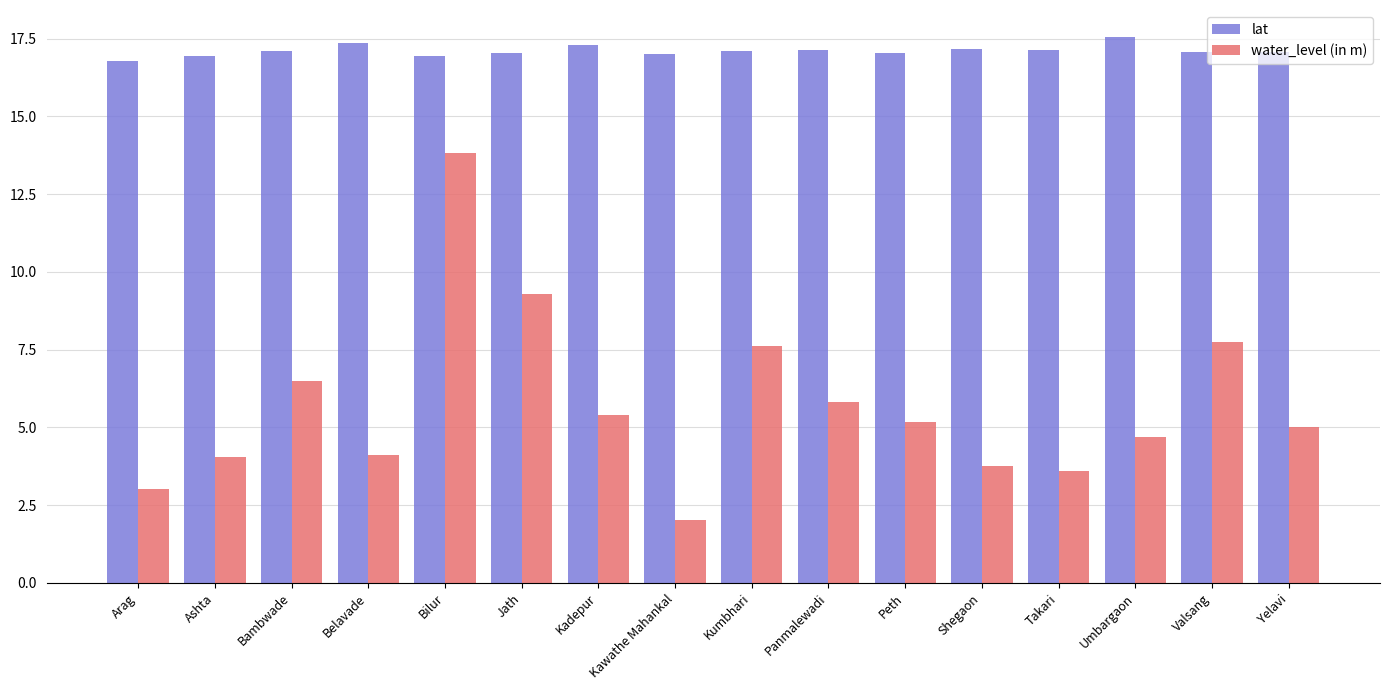

What is the sum of all water_level (in m) values?

91.6